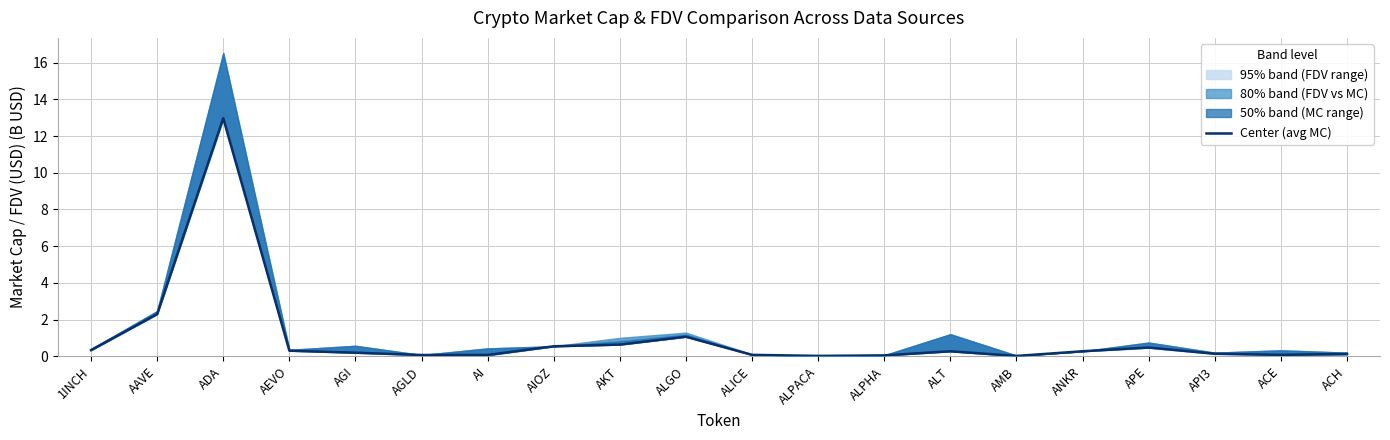

What is the label of the 4th point from the left?

AEVO